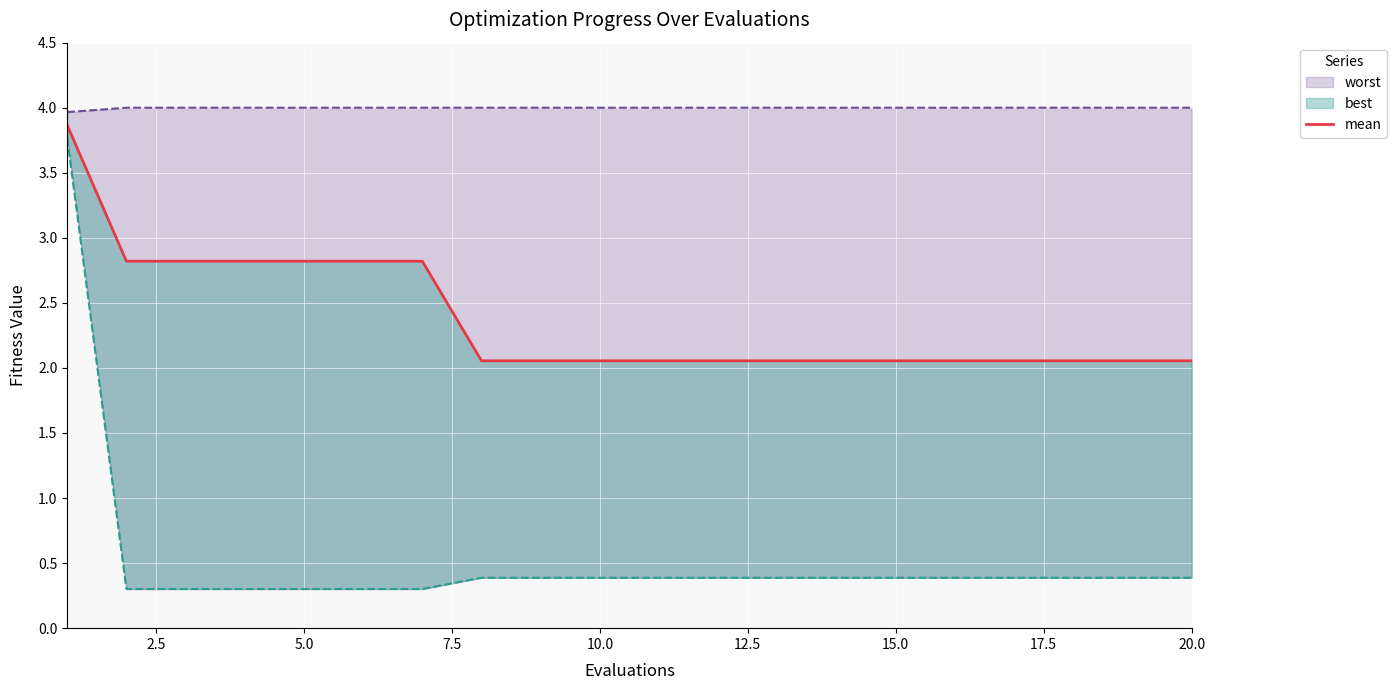

Reading left to right, list all the values displayed in this chart.

3.9	2.8	2.8	2.8	2.8	2.8	2.8	2.1	2.1	2.1	2.1	2.1	2.1	2.1	2.1	2.1	2.1	2.1	2.1	2.1